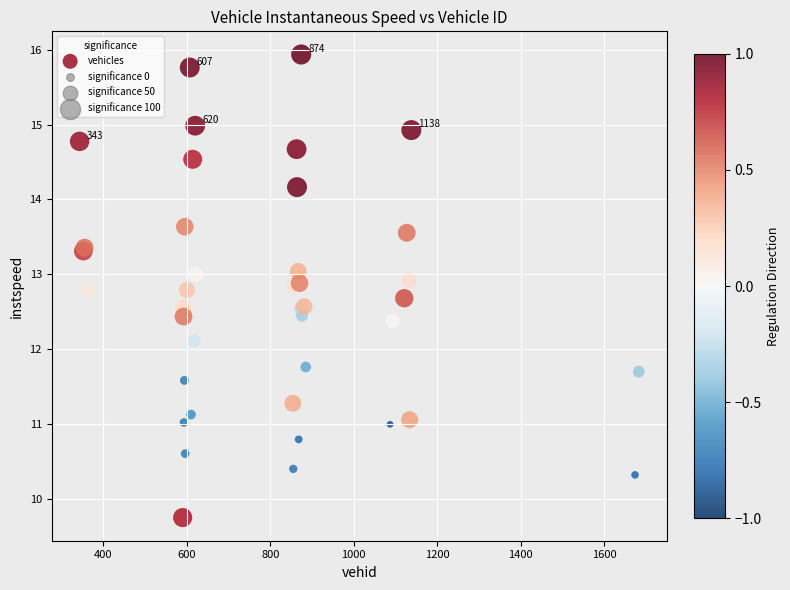

What Y value in the scatter plot is closest to 12?

12.1